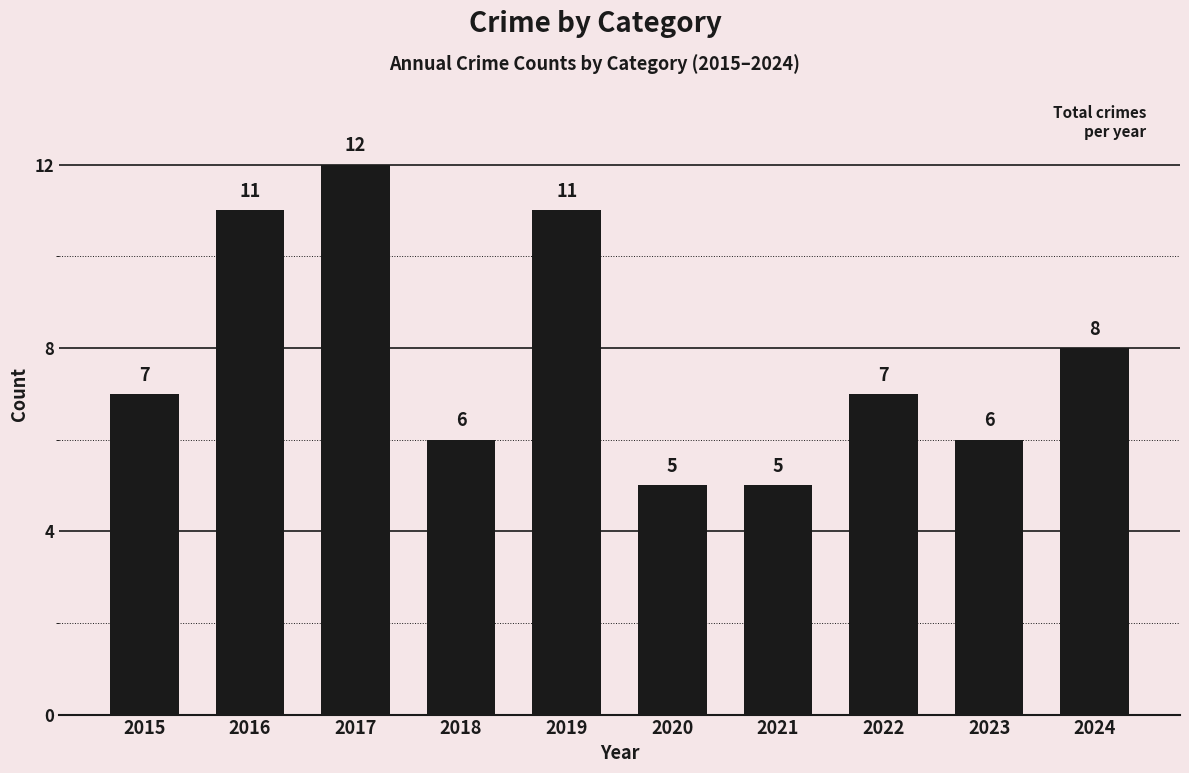

What is the smallest value displayed?

5